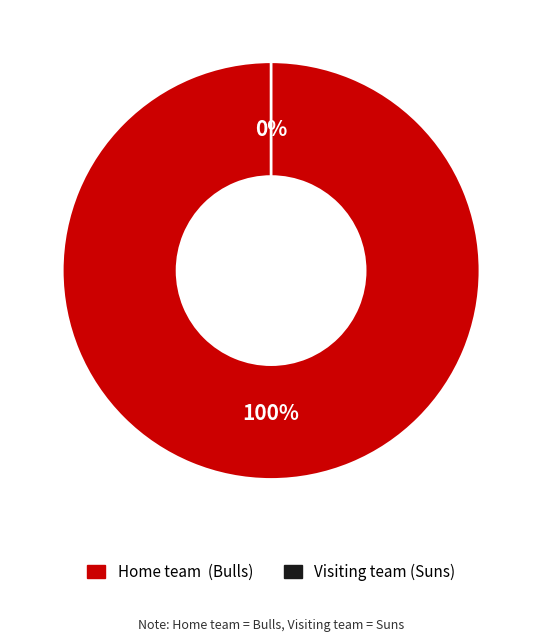

Which has a higher value, Home team  (Bulls) or Visiting team (Suns)?

Home team  (Bulls)